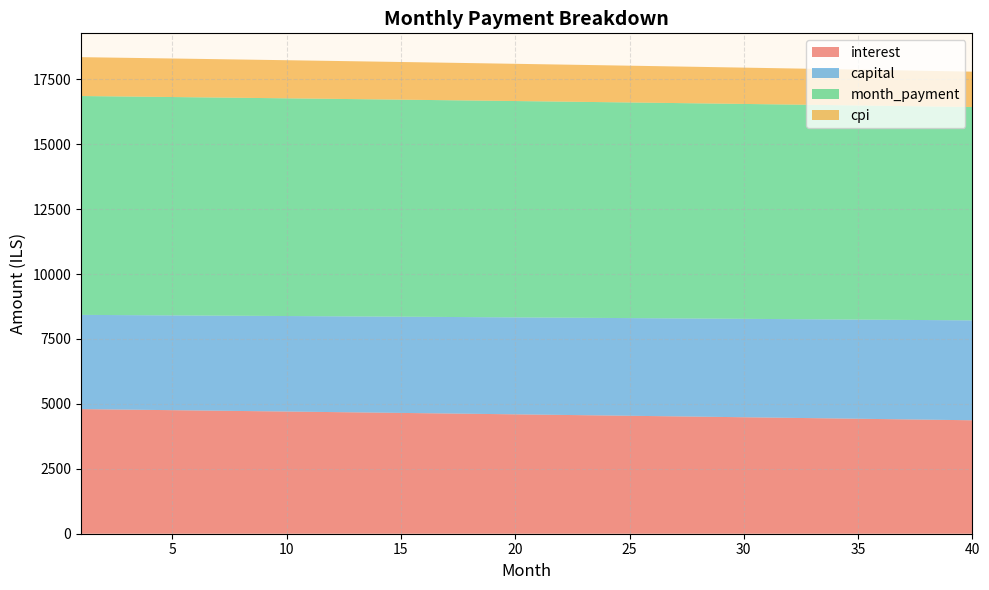

Reading left to right, transcribe all the data shown in this chart.

interest: 4798.9	4788.6	4778.4	4768.1	4757.7	4747.4	4736.9	4726.5	4716.0	4705.4	4694.8	4684.2	4673.5	4662.8	4652.0	4641.2	4630.4	4619.5	4608.6	4597.6	4586.6	4575.5	4564.4	4553.2	4542.0	4530.8	4519.5	4508.2	4496.8	4485.4	4474.0	4462.5	4450.9	4439.3	4427.7	4416.0	4404.3	4392.5	4380.7	4368.8
capital: 3628.6	3634.1	3639.5	3645.0	3650.4	3655.9	3661.4	3666.9	3672.4	3677.9	3683.4	3688.9	3694.5	3700.0	3705.6	3711.1	3716.7	3722.3	3727.9	3733.4	3739.0	3744.7	3750.3	3755.9	3761.5	3767.2	3772.8	3778.5	3784.2	3789.8	3795.5	3801.2	3806.9	3812.6	3818.3	3824.1	3829.8	3835.5	3841.3	3847.1
month_payment: 8427.5	8422.7	8417.9	8413.1	8408.2	8403.3	8398.3	8393.4	8388.4	8383.3	8378.2	8373.1	8368.0	8362.8	8357.6	8352.4	8347.1	8341.8	8336.4	8331.0	8325.6	8320.2	8314.7	8309.1	8303.6	8298.0	8292.4	8286.7	8281.0	8275.2	8269.5	8263.7	8257.8	8251.9	8246.0	8240.1	8234.1	8228.0	8222.0	8215.9
cpi: 1496.8	1493.6	1490.4	1487.2	1483.9	1480.6	1477.4	1474.1	1470.8	1467.5	1464.2	1460.8	1457.5	1454.1	1450.7	1447.3	1443.9	1440.5	1437.1	1433.6	1430.2	1426.7	1423.2	1419.7	1416.2	1412.7	1409.2	1405.6	1402.0	1398.4	1394.9	1391.2	1387.6	1384.0	1380.3	1376.7	1373.0	1369.3	1365.6	1361.9